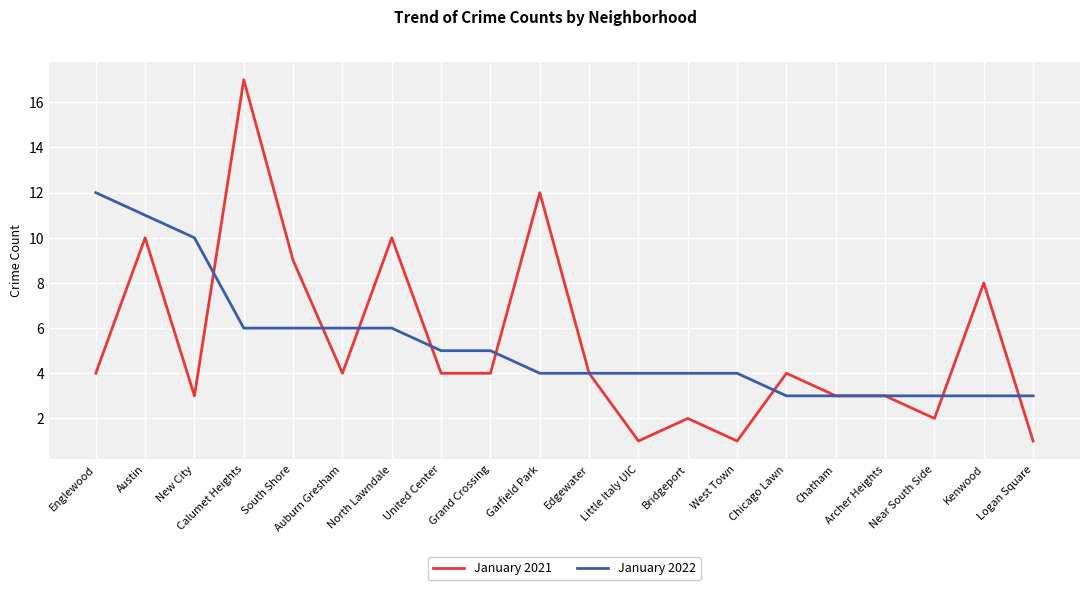

What is the difference between the second highest and minimum values in the January 2022 series?

8